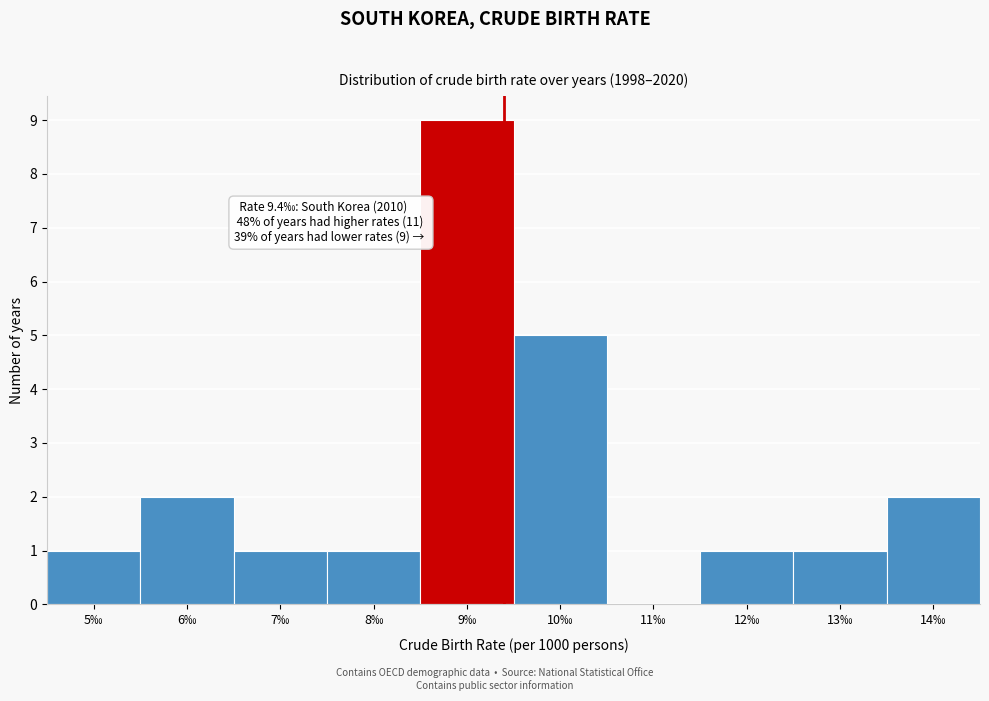

Which range on the x-axis has the tallest bar?

8.5 to 9.5